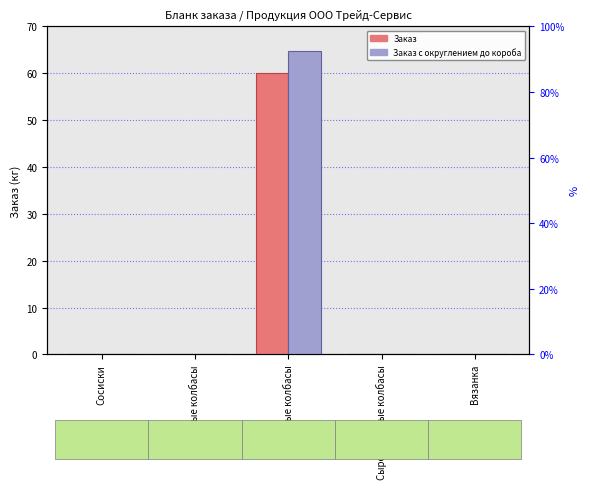

At which label is Заказ с округлением до короба closest to 32?

Сосиски